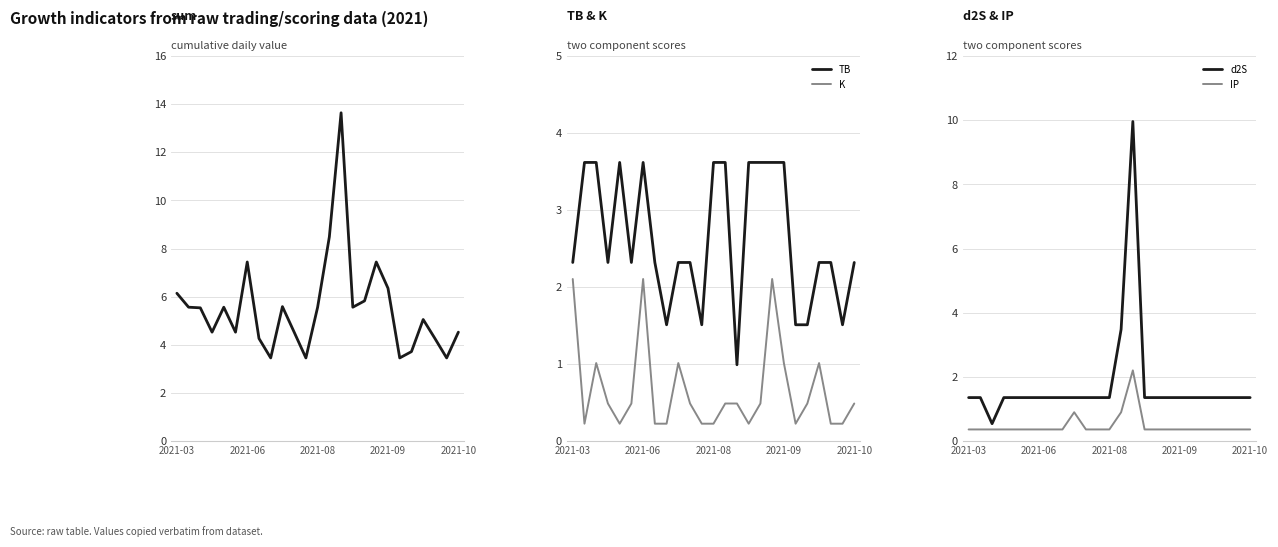

At which label does TB first exceed 2?

2021-03